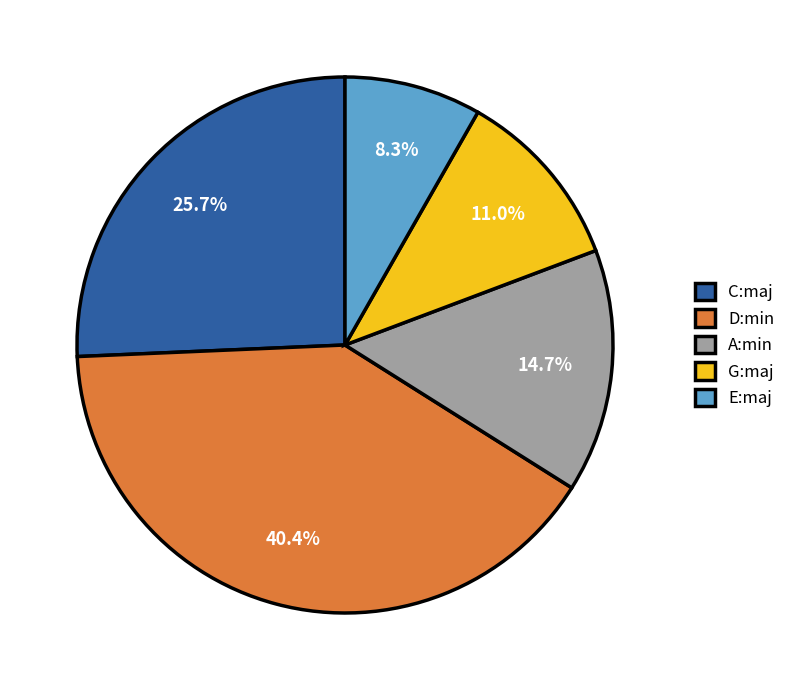

Approximately how many times larger is the value at G:maj compared to C:maj?

0.4